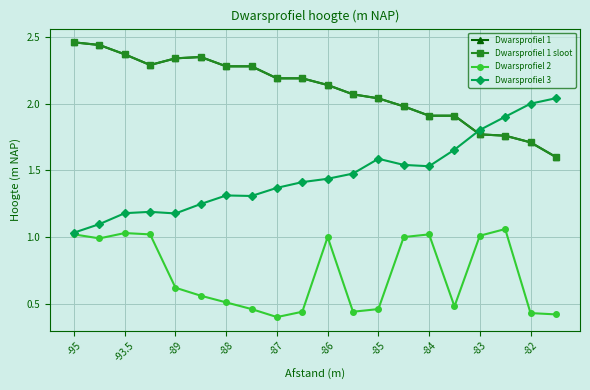

Is this an area chart (filled region under the line)?

No